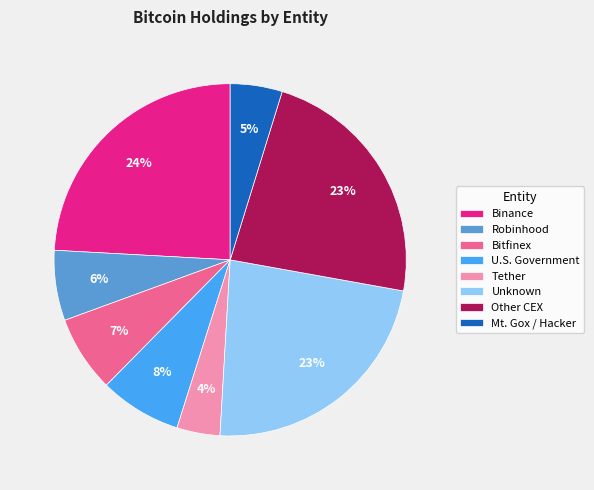

Approximately how many times larger is the value at Bitfinex compared to Binance?

0.3